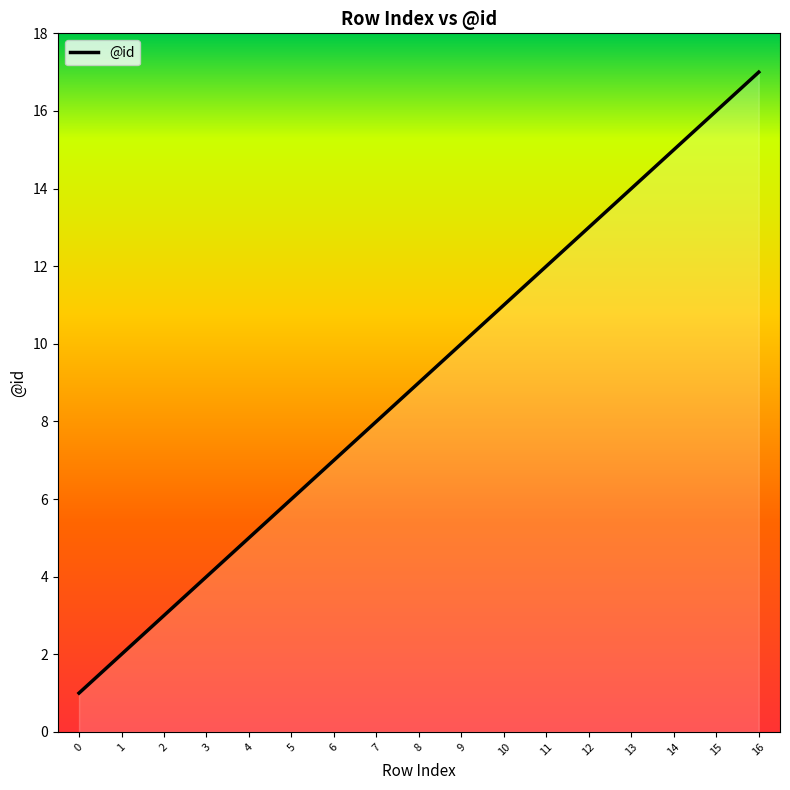

What is the ratio of the value at 11 to the value at 7?

1.5